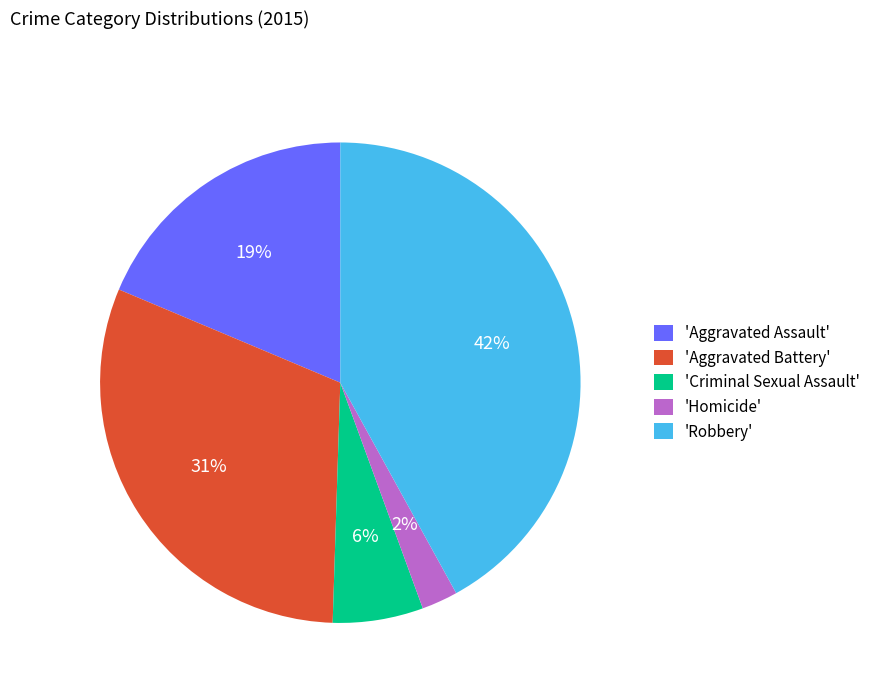

How many slices are in this pie chart?

5